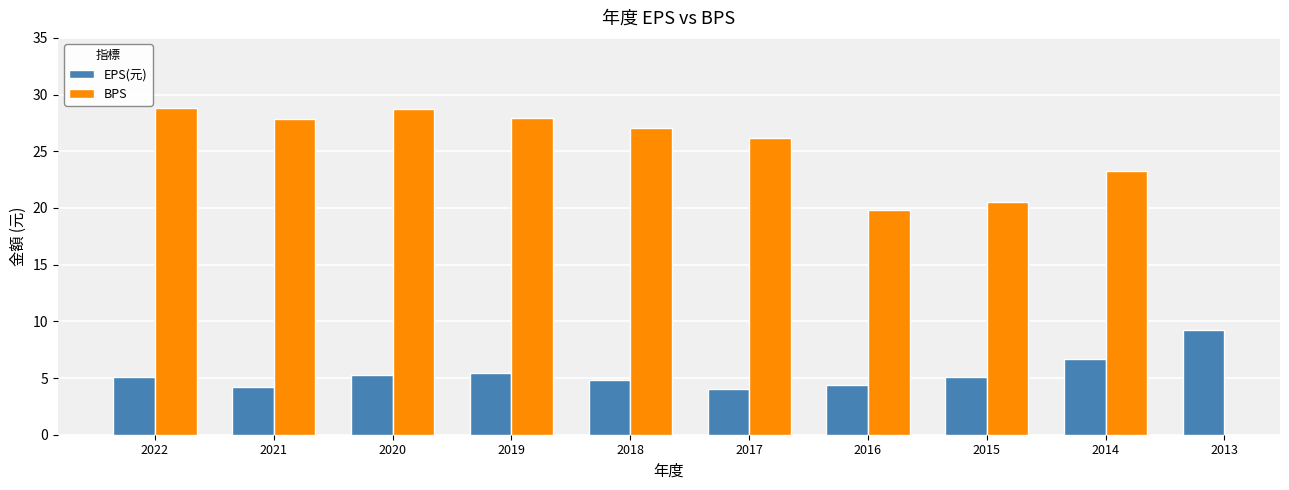

How many bars are there in total?

20